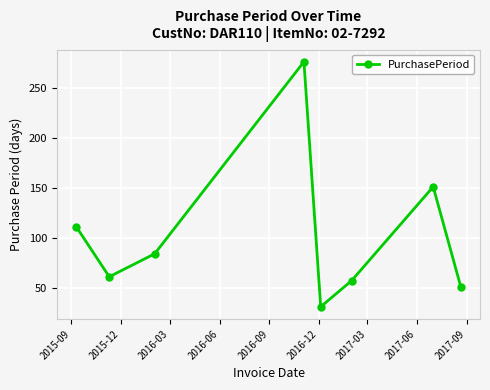

Count the number of categories in the chart.

8